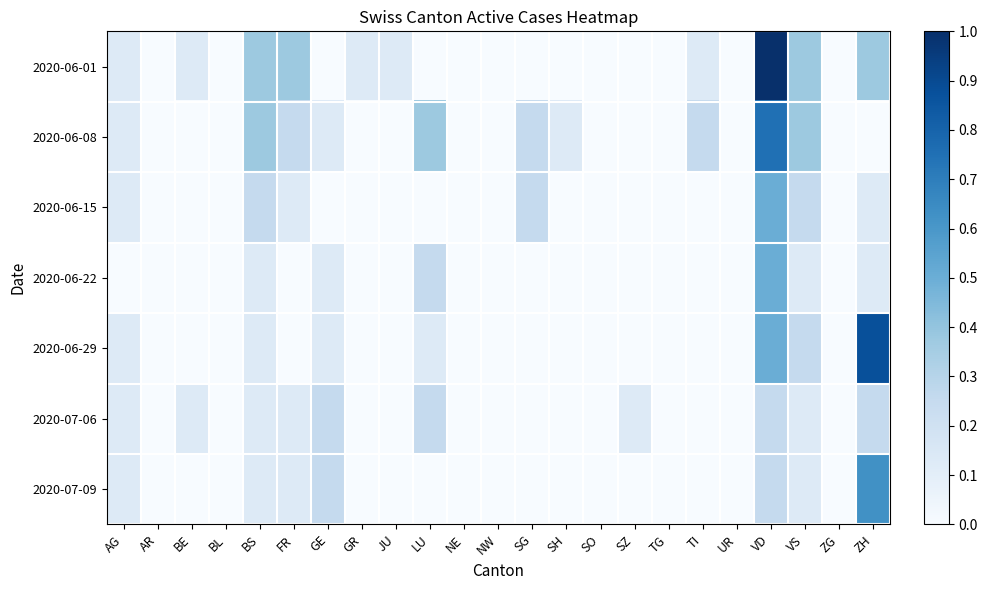

Between FR and BS, which is larger?

FR